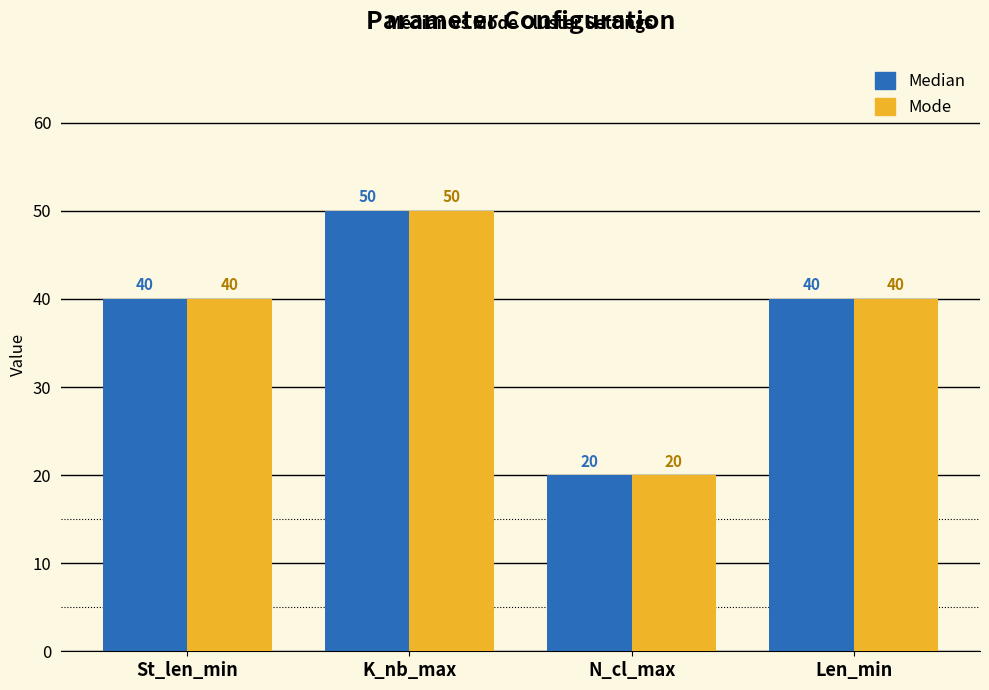

At which category is the sum across all series the highest?

K_nb_max